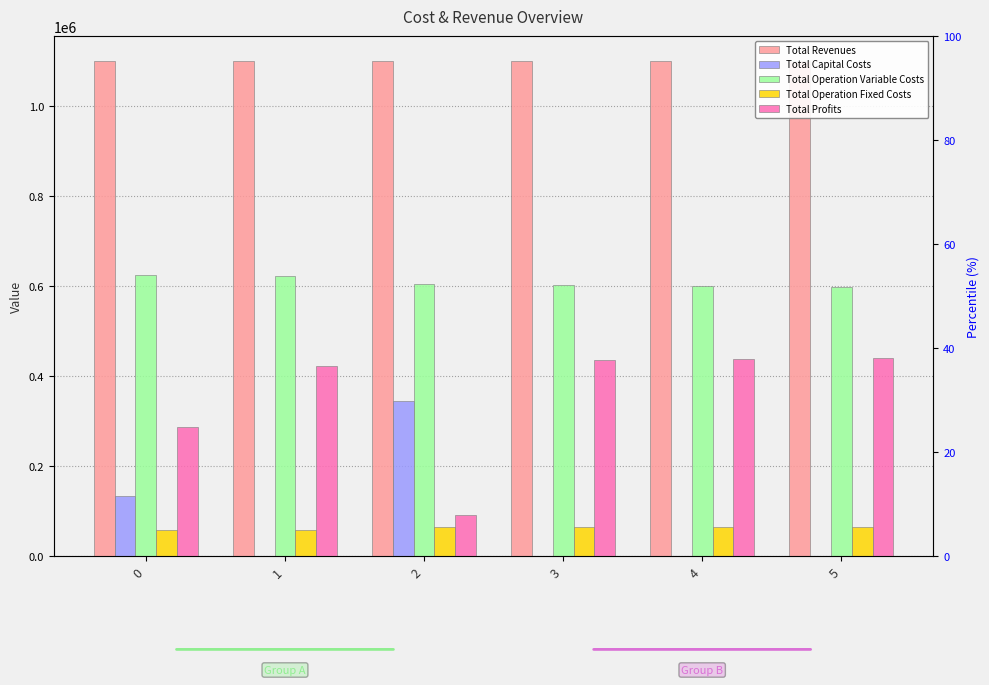

How many data points in Total Revenues are above 1101954?

4